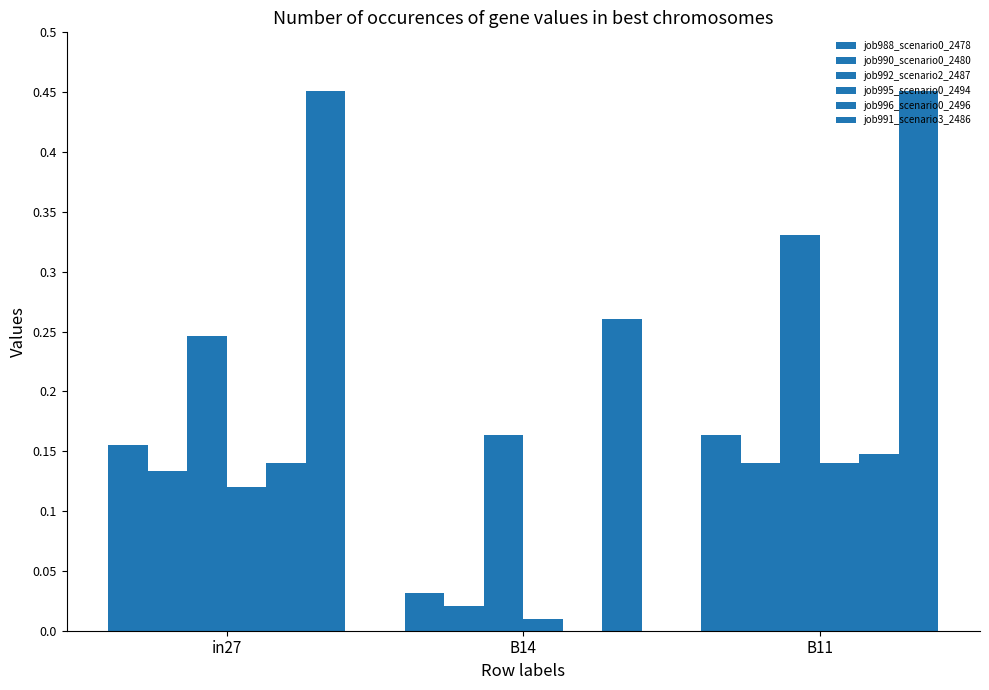

How many groups of bars are there?

3